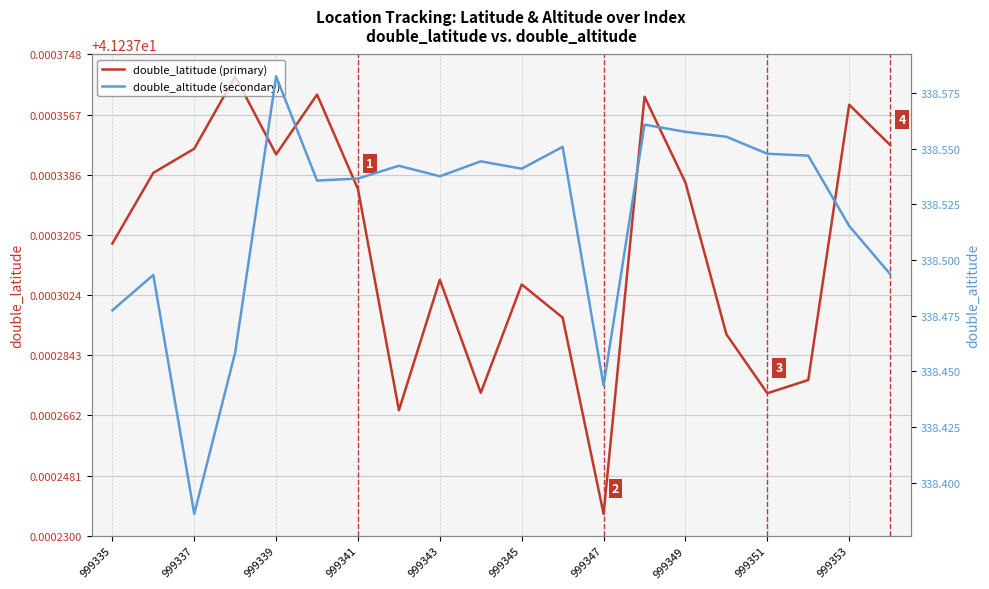

Count the number of data series in this chart.

2